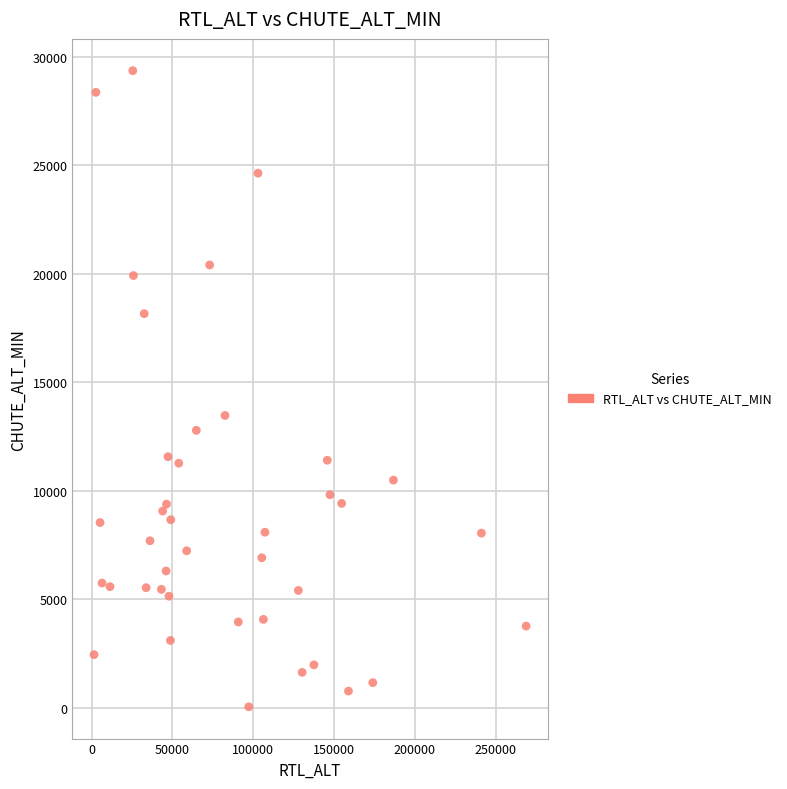

What Y value in the scatter plot is closest to 14705?

13473